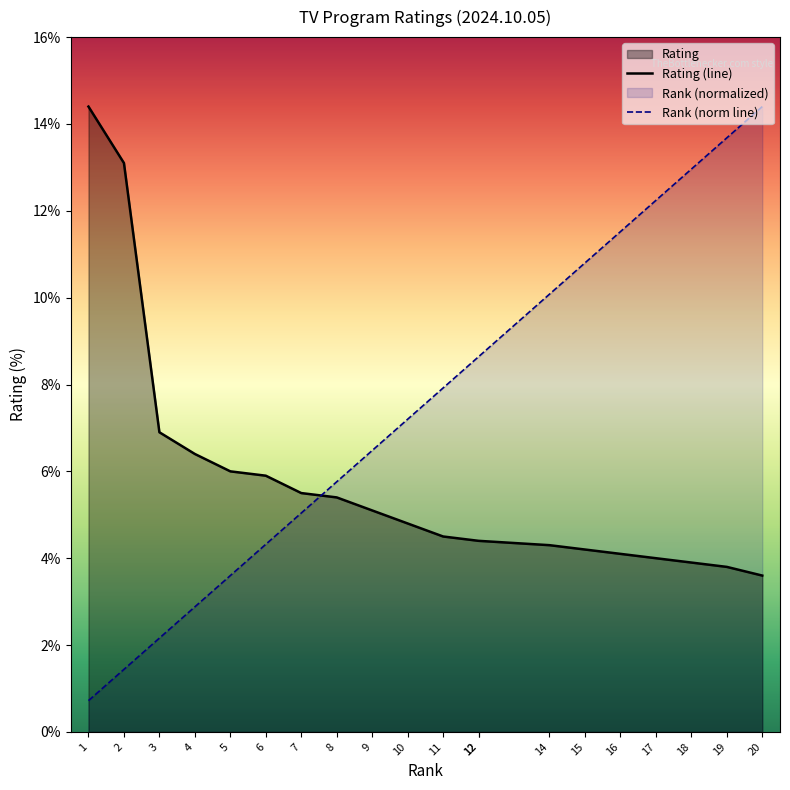

Where does the Rating series first go above 4?

1